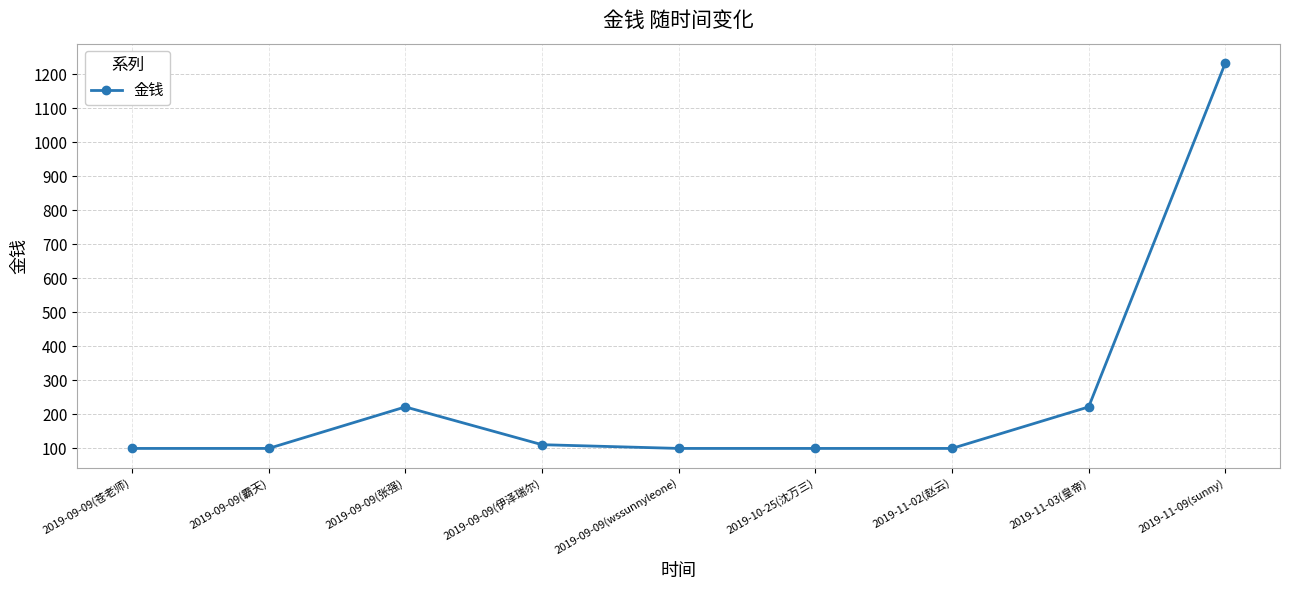

Between 2019-11-09(sunny) and 2019-09-09(霸天), which is larger?

2019-11-09(sunny)